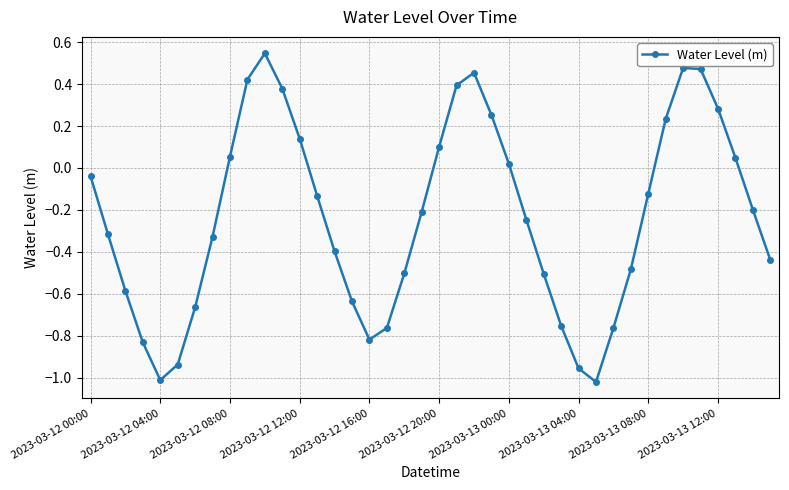

What is the sum of all values?

-9.4